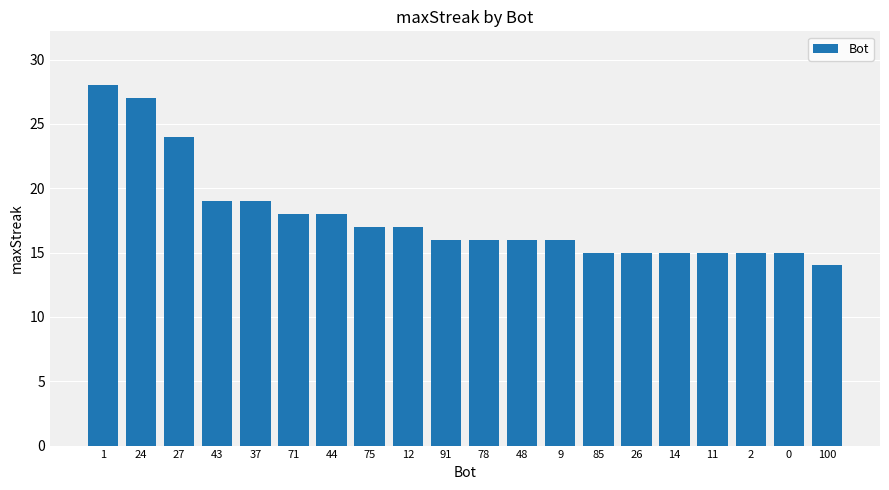

What position from the left is 75?

8